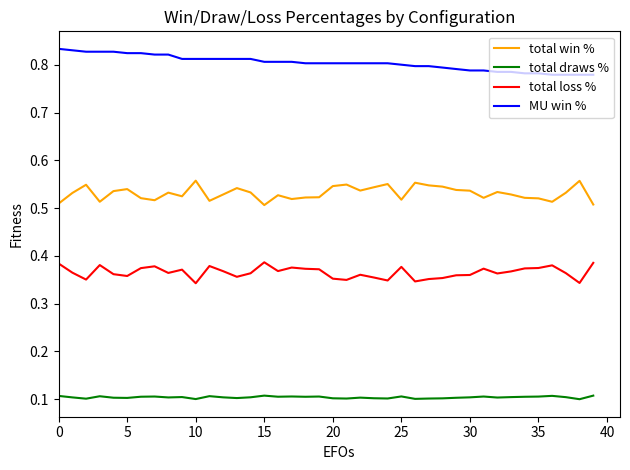

True or false: total draws % and total win % intersect in this chart.

False